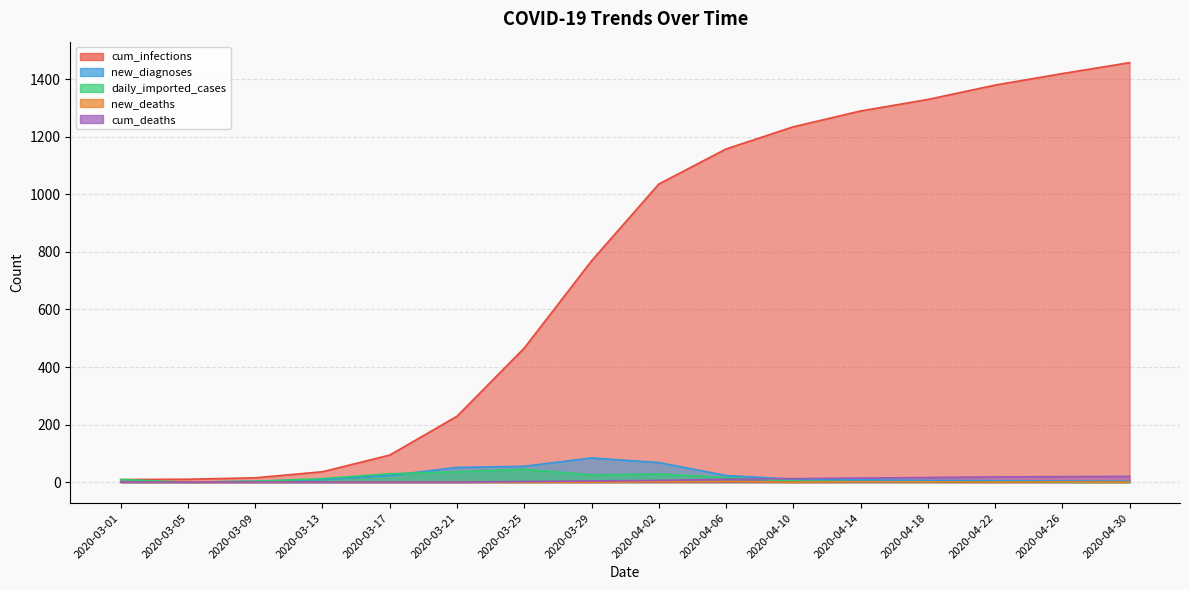

Which series has the largest range (max minus min)?

cum_infections